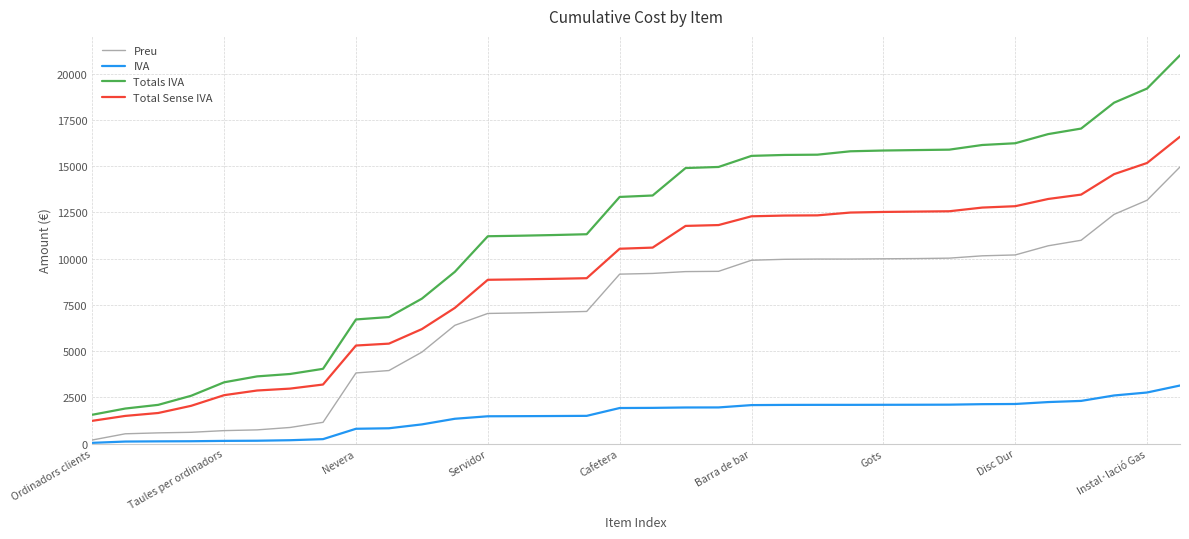

List the series in order of their peak value, lowest first.

IVA, Preu, Total Sense IVA, Totals IVA